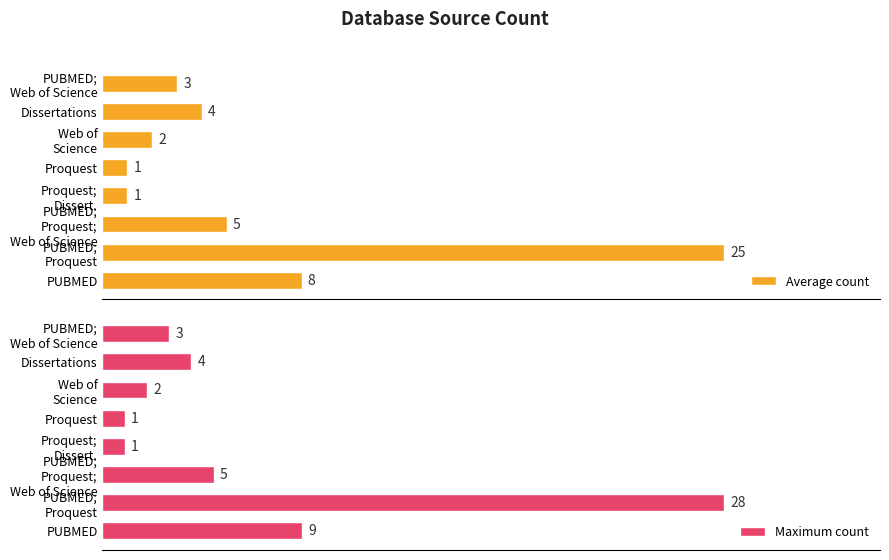

Rank the series by their average value, from highest to lowest.

Maximum count, Average count